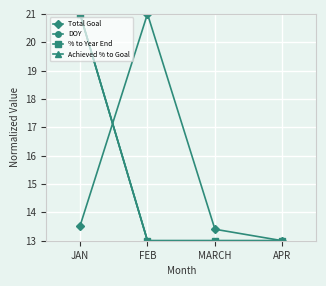

Is the value of % to Year End at FEB greater than the value of Achieved % to Goal at APR?

No